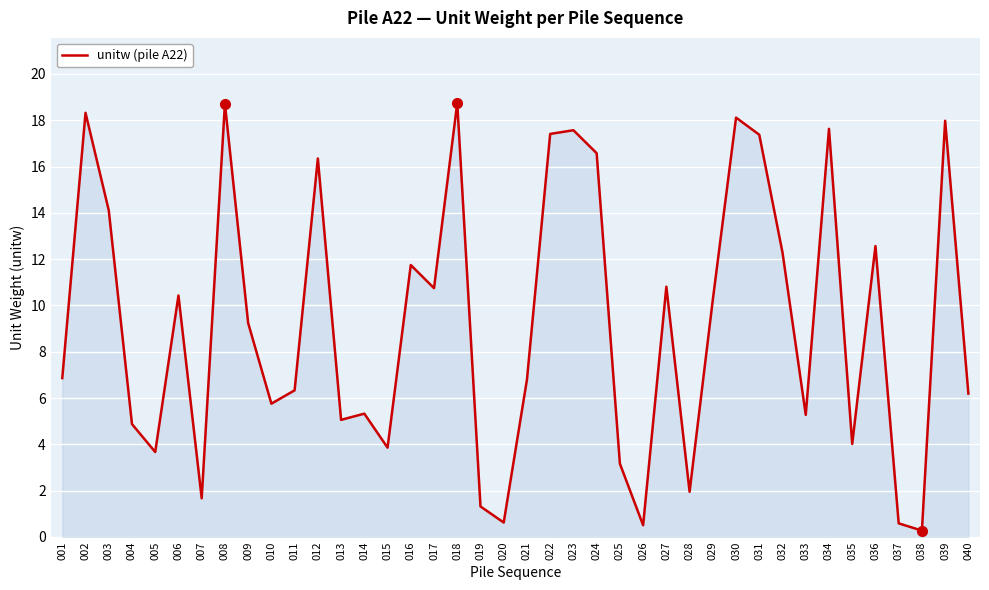

What is the average value?

9.3